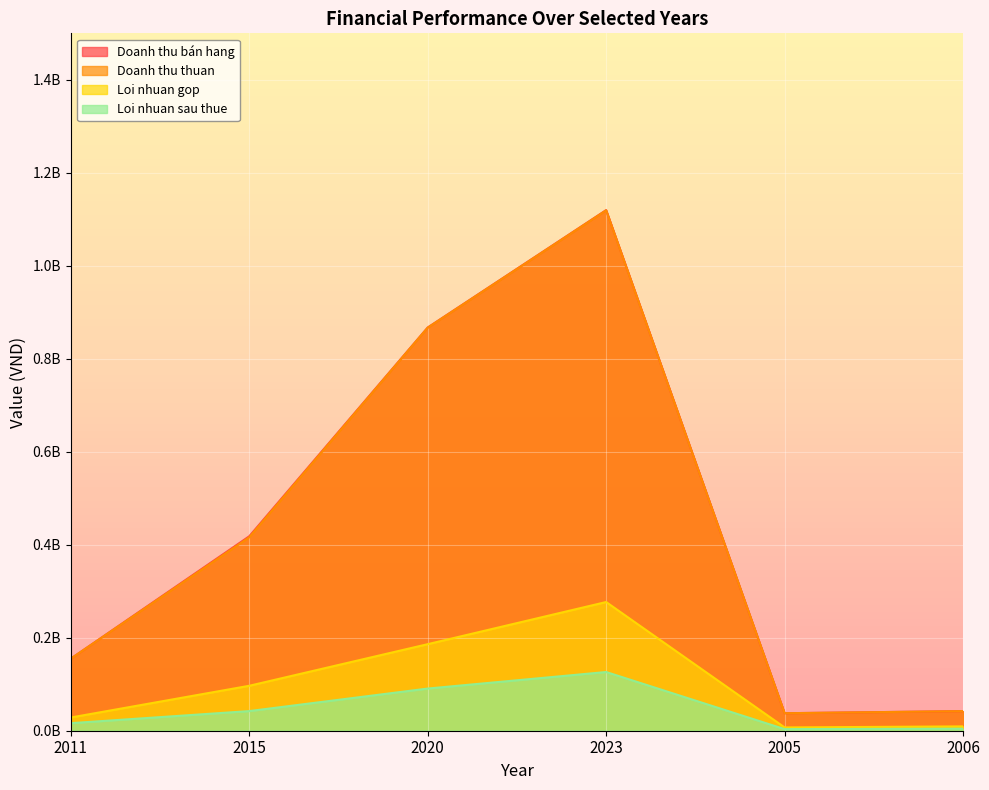

Which category has the highest value in the Doanh thu bán hang series?

2023